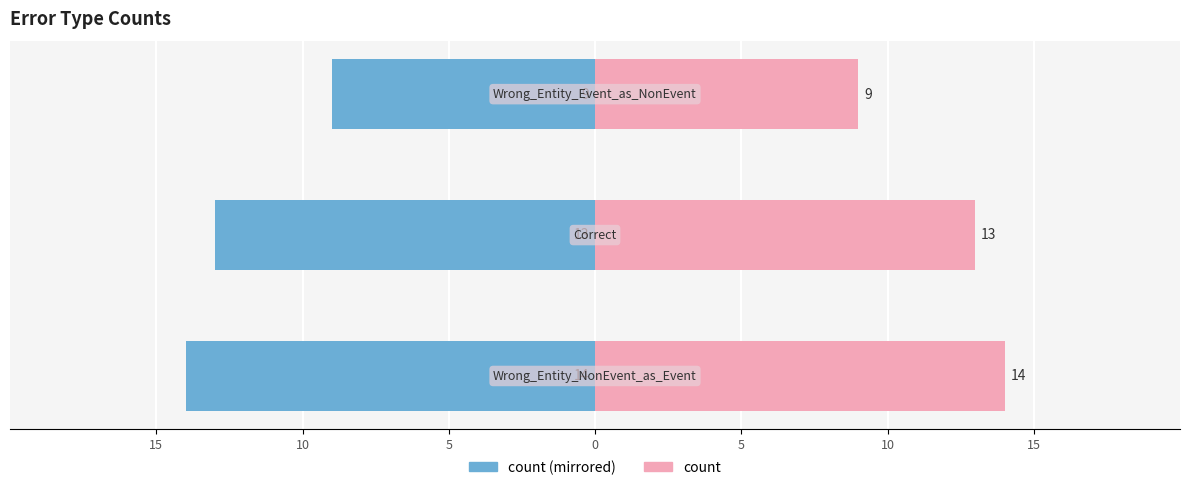

Which series has the largest range (max minus min)?

Count (left)